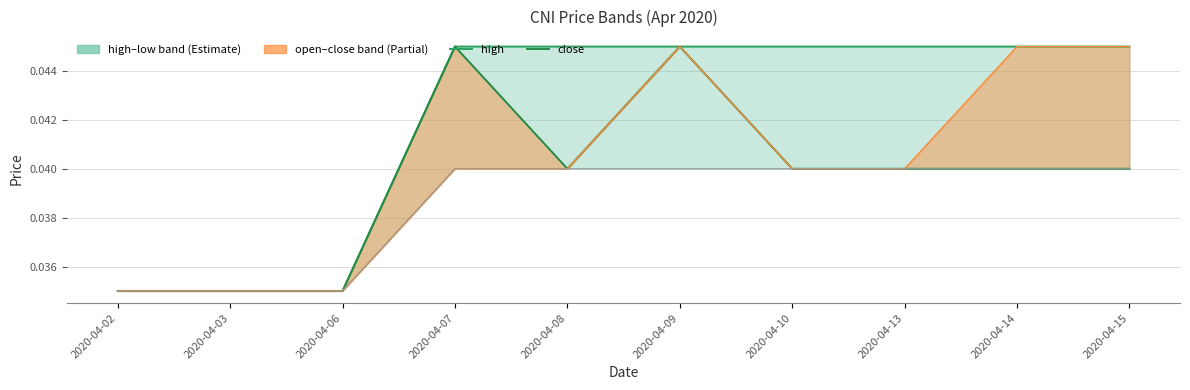

What is the total value across all series at 2020-04-06?

0.1